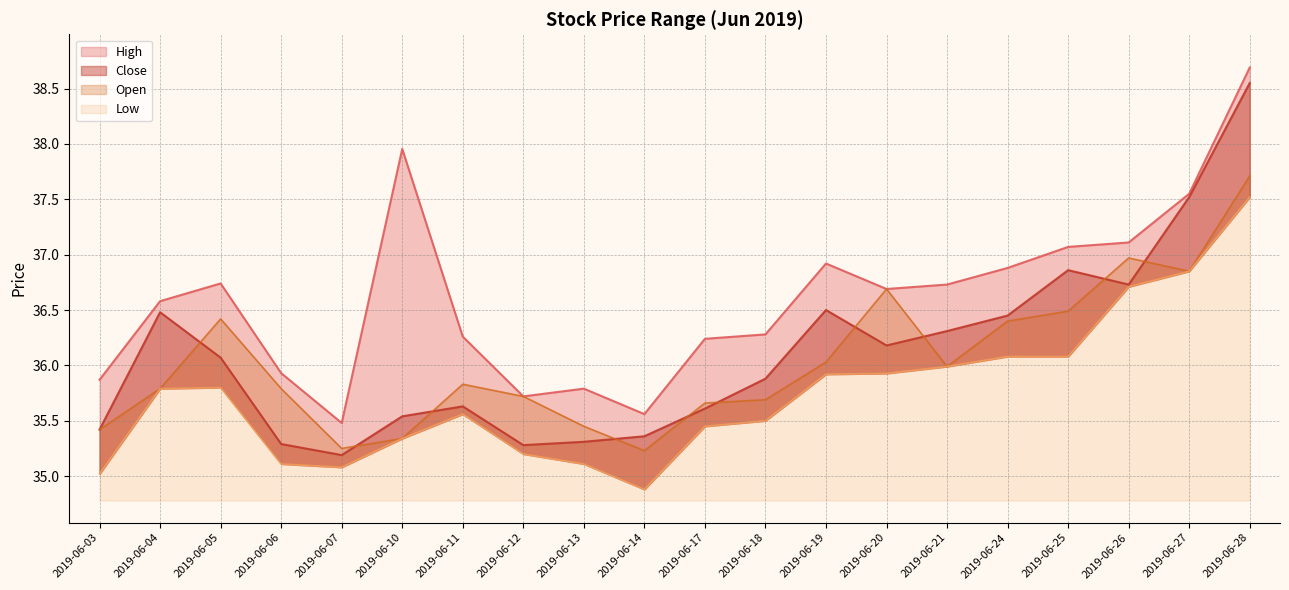

True or false: High and Low intersect in this chart.

False